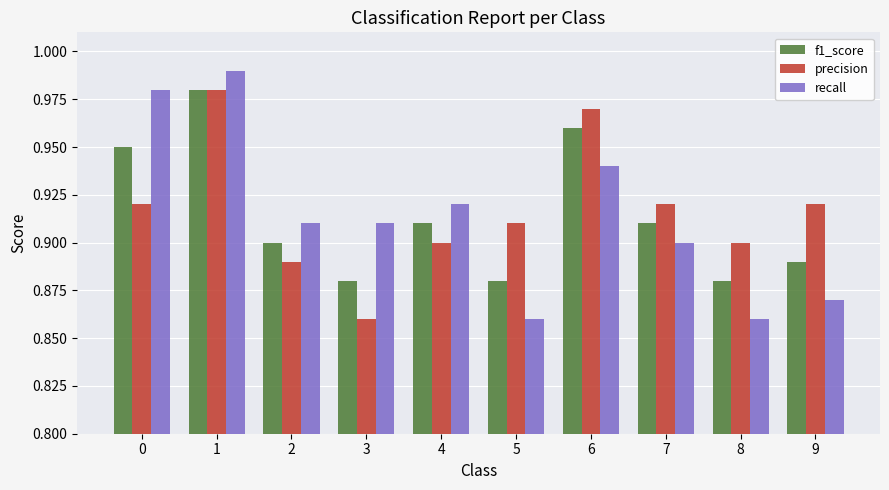

Which series has the largest range (max minus min)?

recall